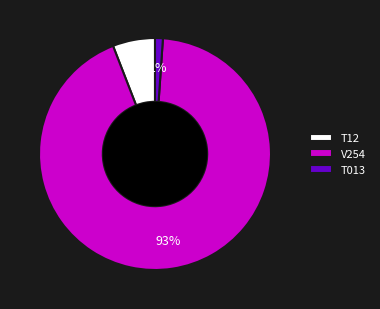

What percentage is the T12 slice, to the nearest percent?

6%